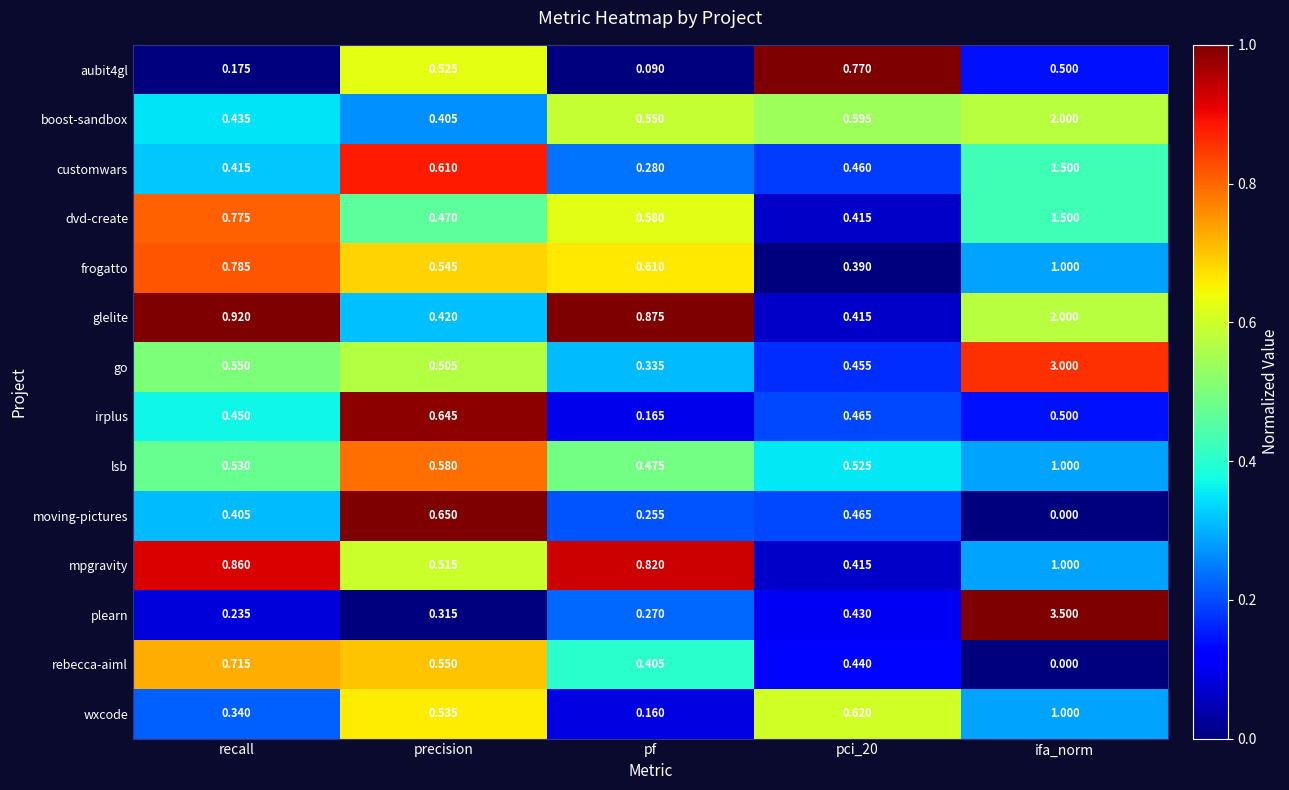

At how many categories does at least one series exceed 0?

5